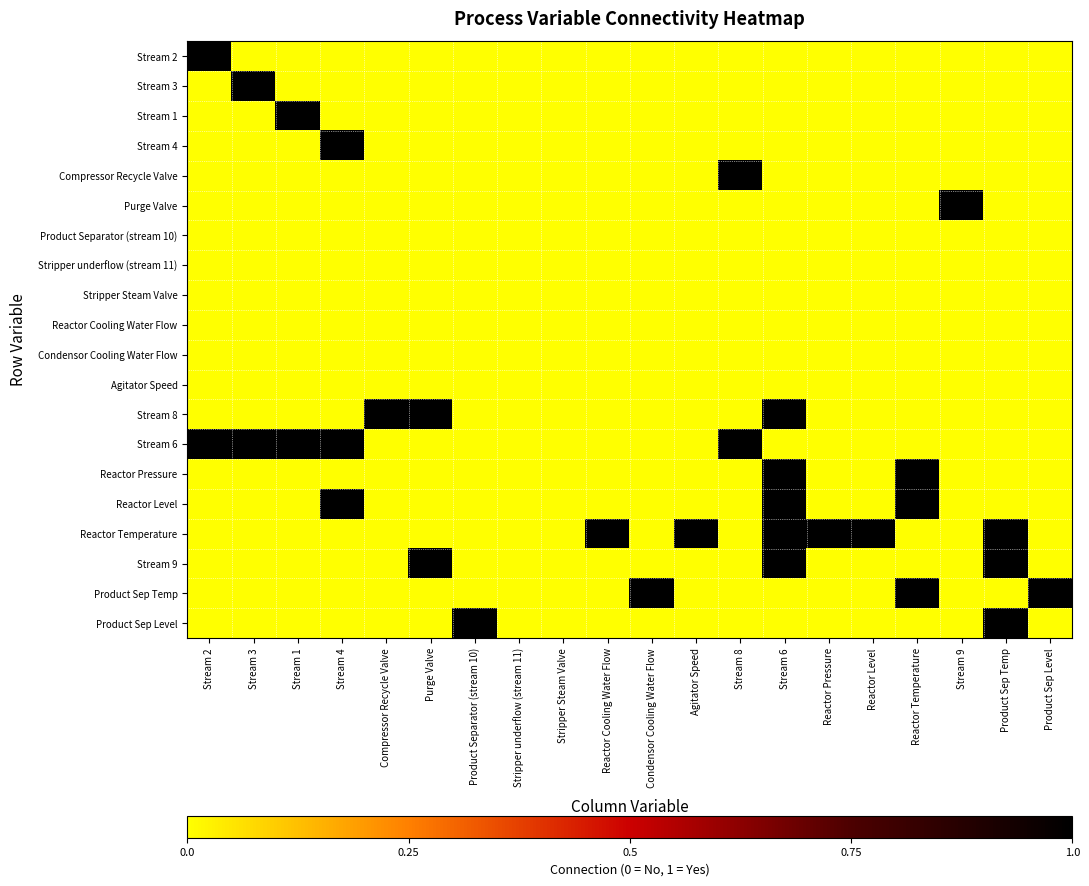

What is the greatest value displayed?

1